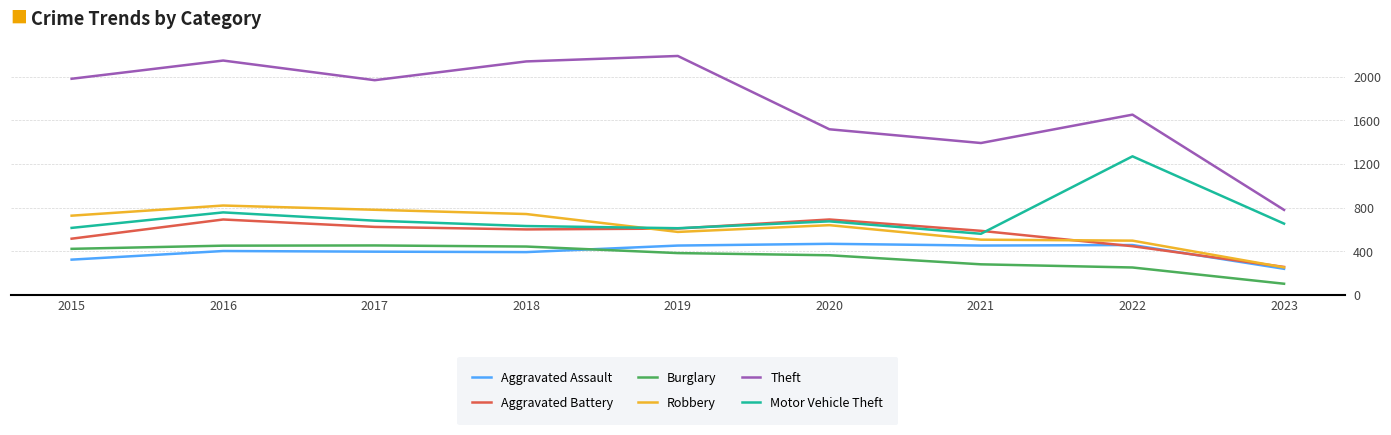

The Robbery series shows 928 at 2020. True or false?

False